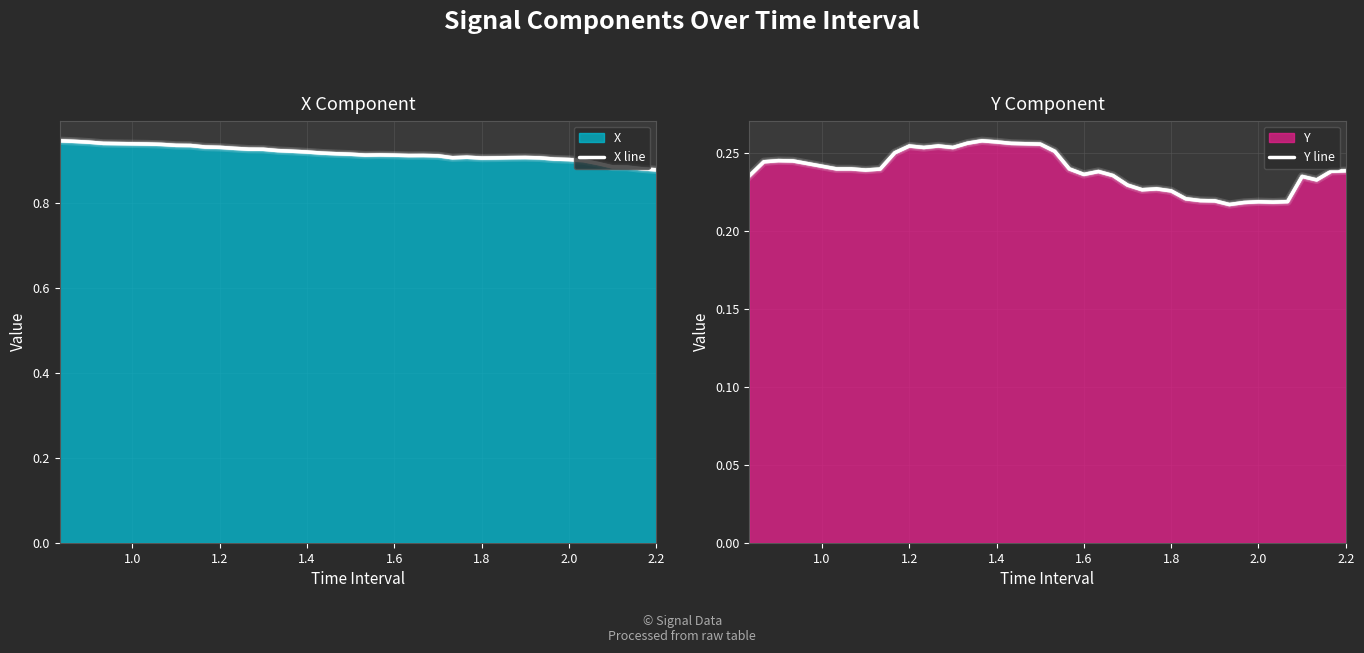

How many series are shown in this chart?

2